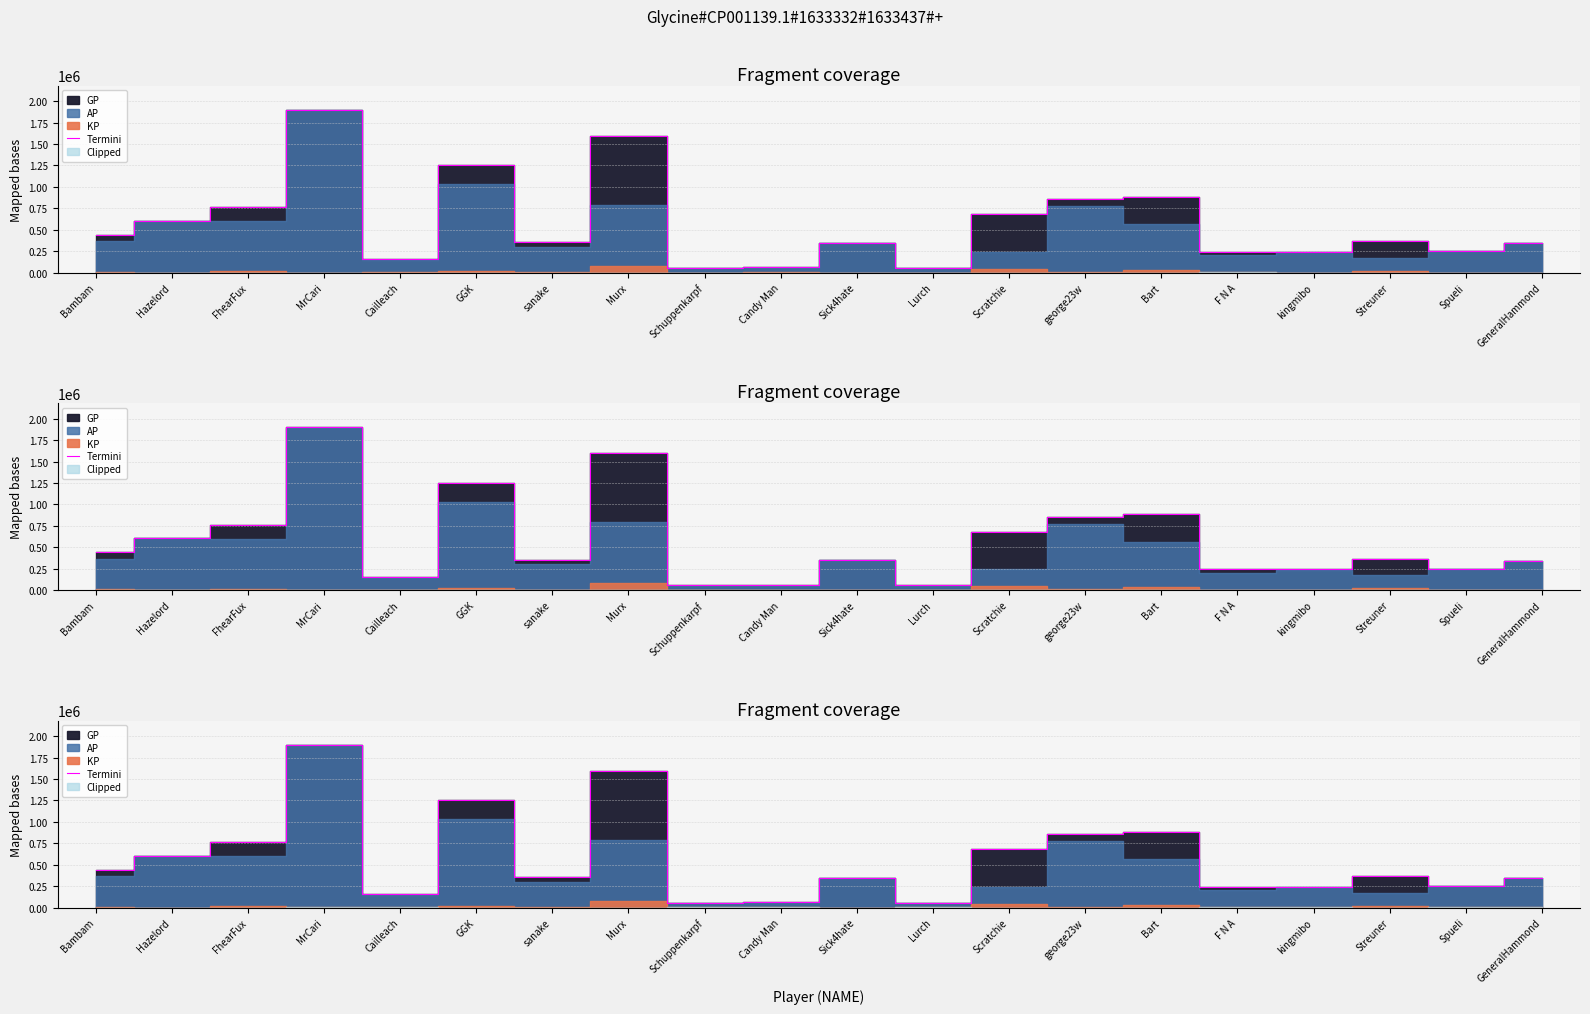

Where does the data first go above 362898?

Bambam